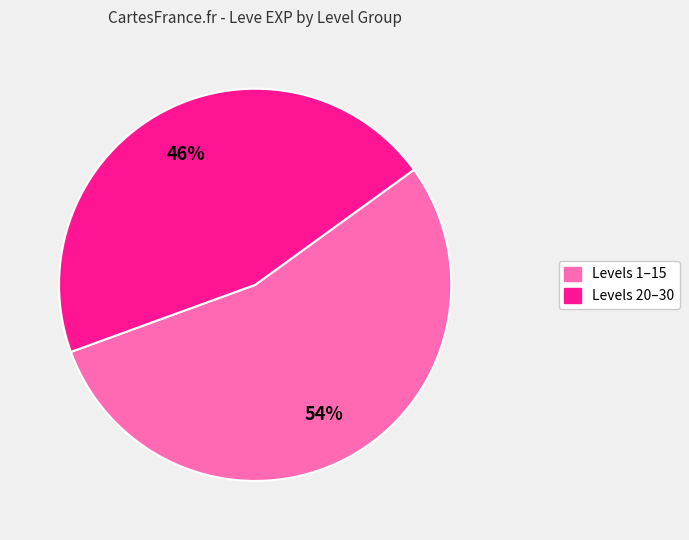

Is there any slice that represents more than half of the pie?

Yes